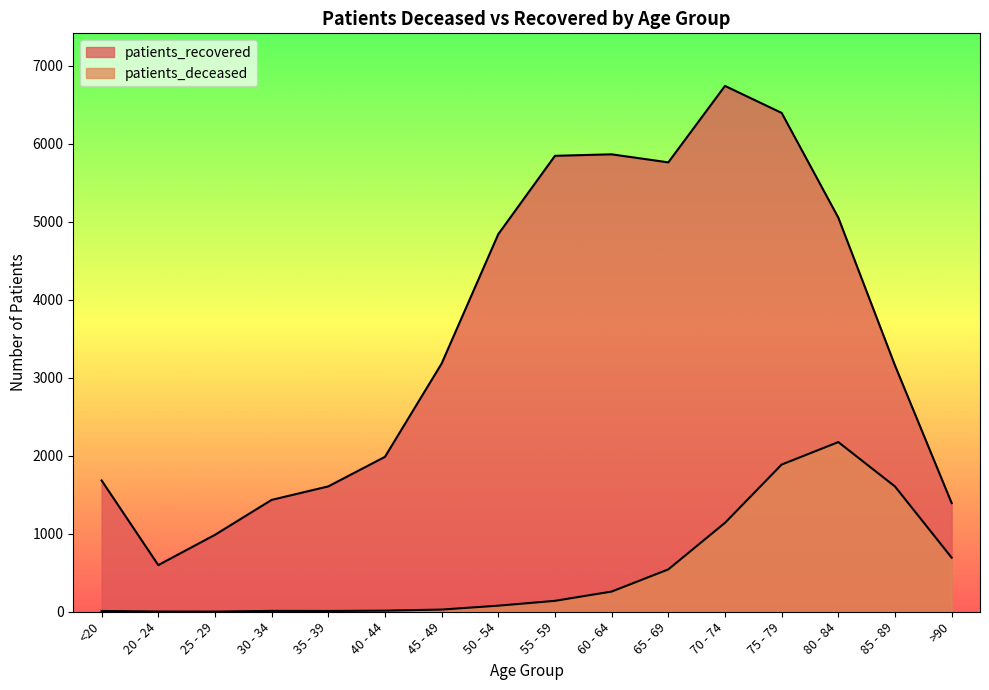

What is the maximum value for patients_deceased?

2175